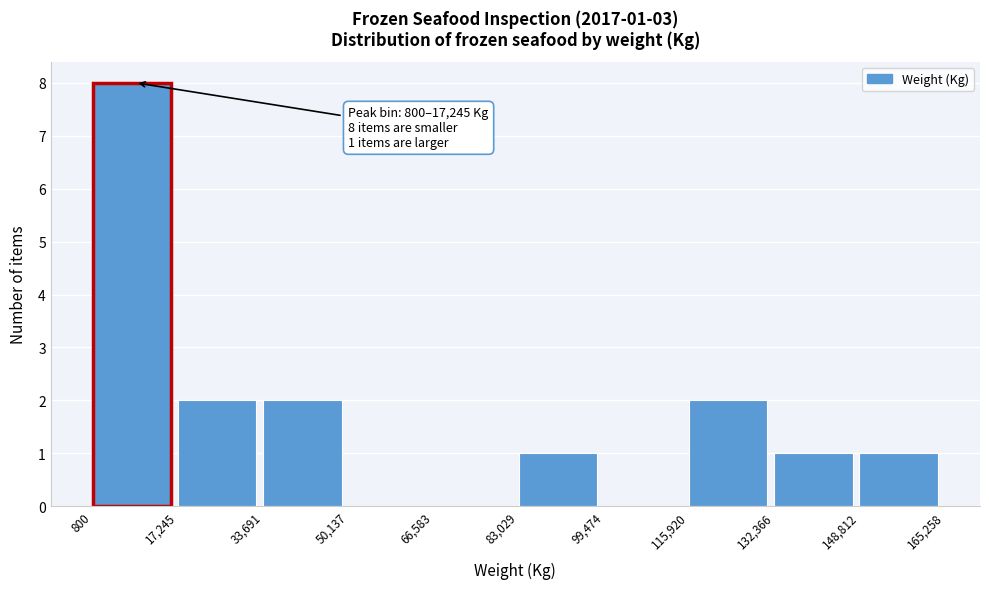

Which range on the x-axis has the tallest bar?

800 to 17,245